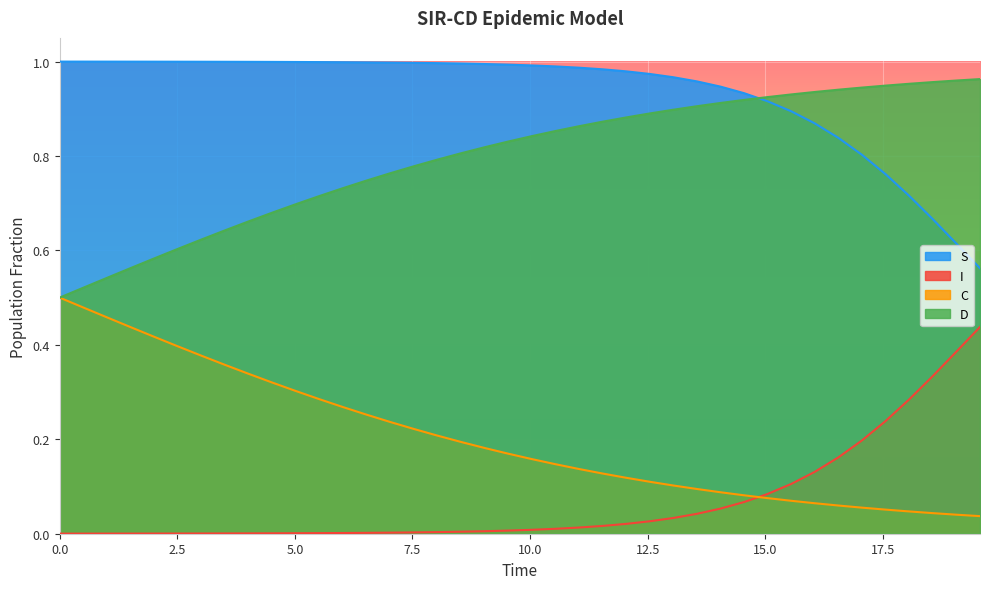

What is the average value of the S series?

0.9